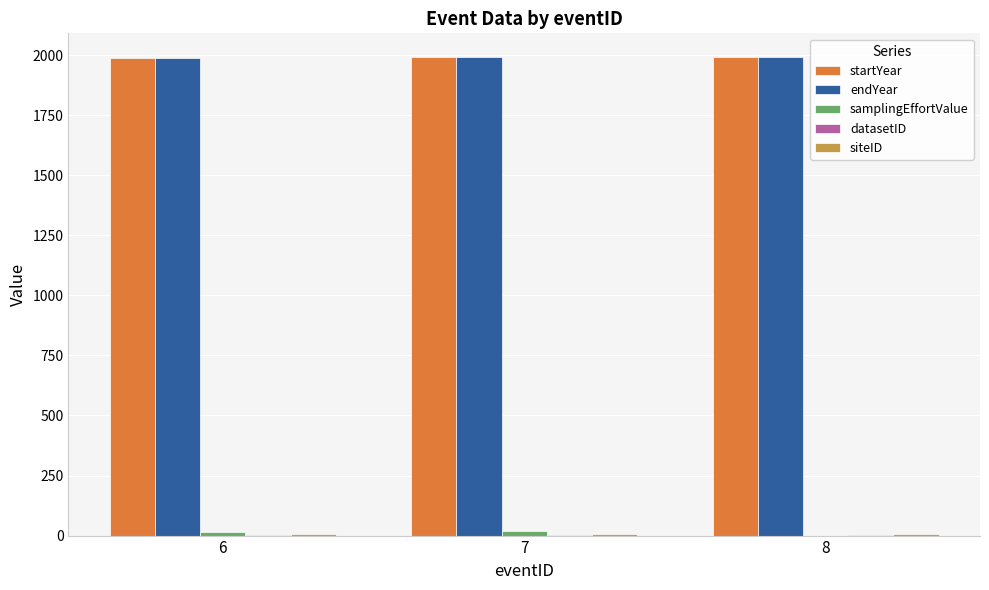

The value of startYear at 8 is 2699.9. True or false?

False